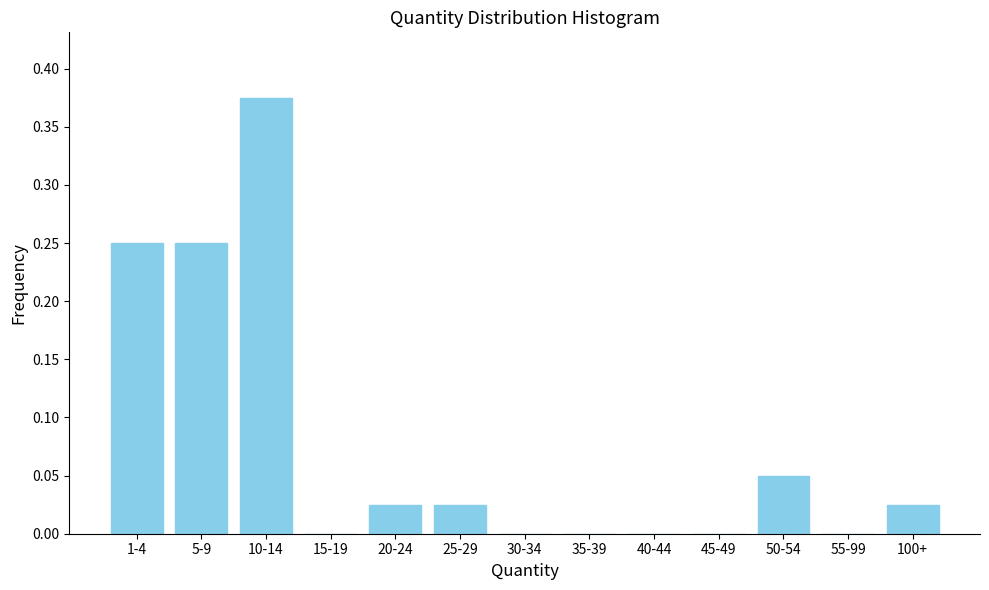

The value at 100+ is 0.0. True or false?

True